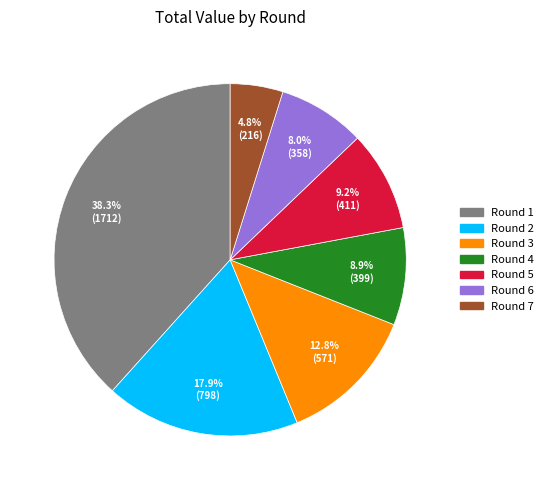

Approximately how many times larger is the value at Round 6 compared to Round 5?

0.9